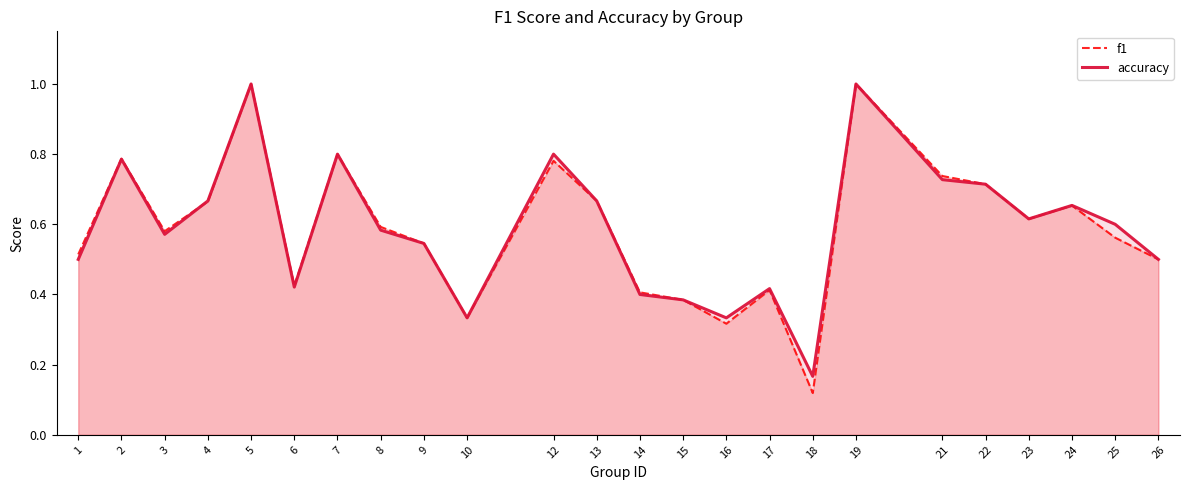

What is the sum of all f1 values?

14.1